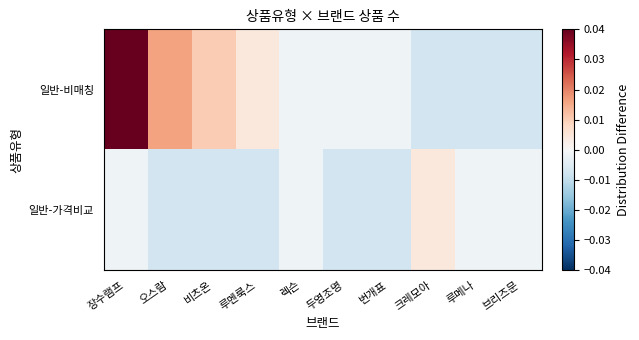

Which series has the largest total across all categories?

일반-비매칭